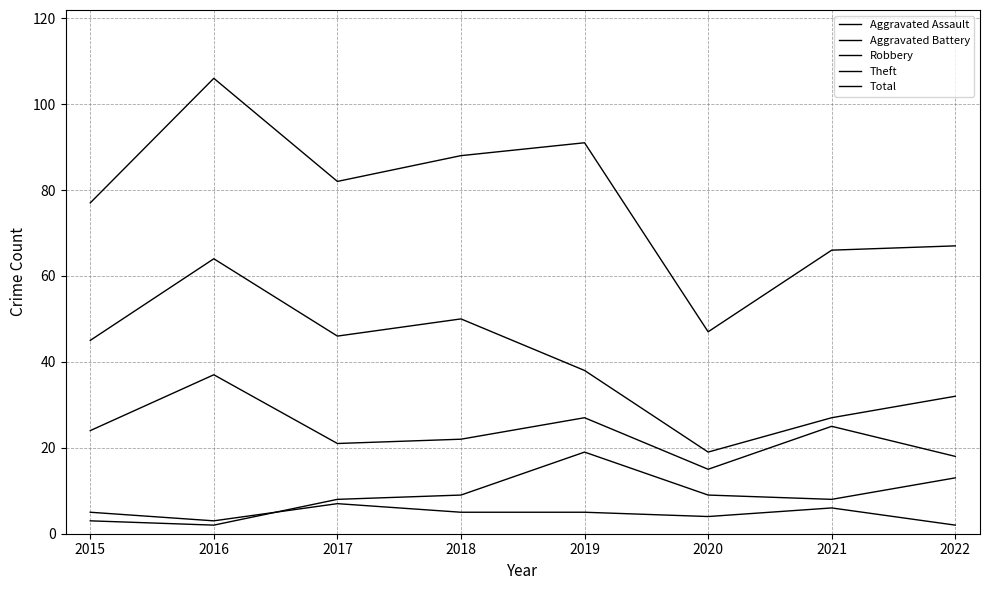

How many interior local valleys does the Aggravated Assault series have?

2